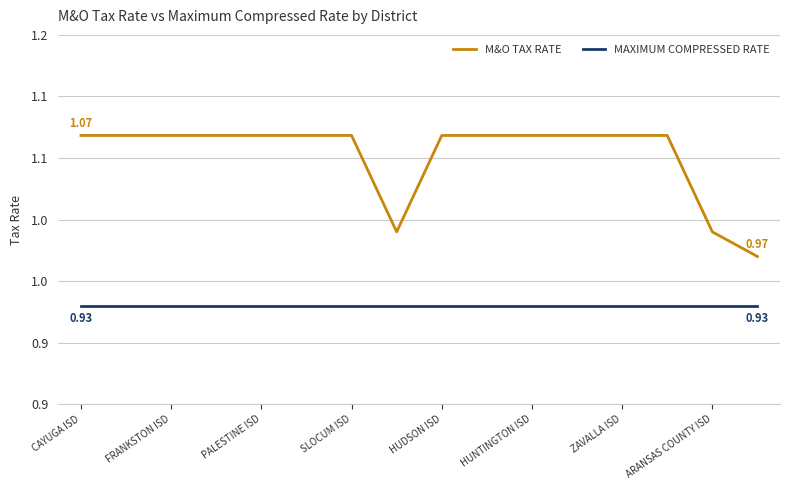

Which series has the largest total across all categories?

M&O TAX RATE